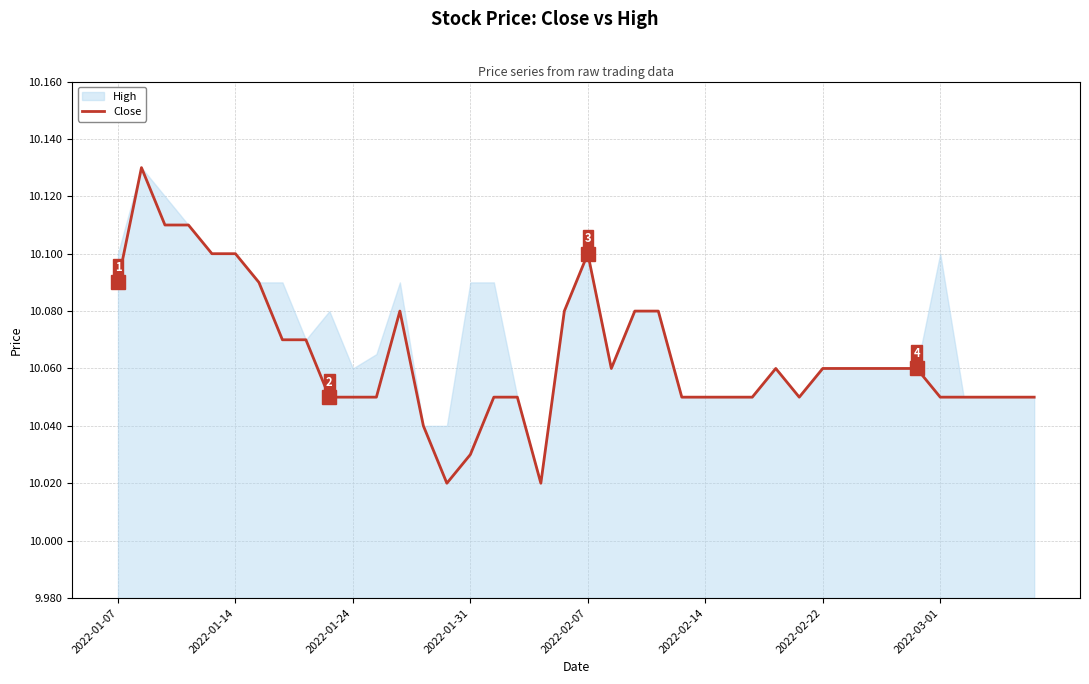

The value of Close at 2022-01-31 is 5.8. True or false?

False